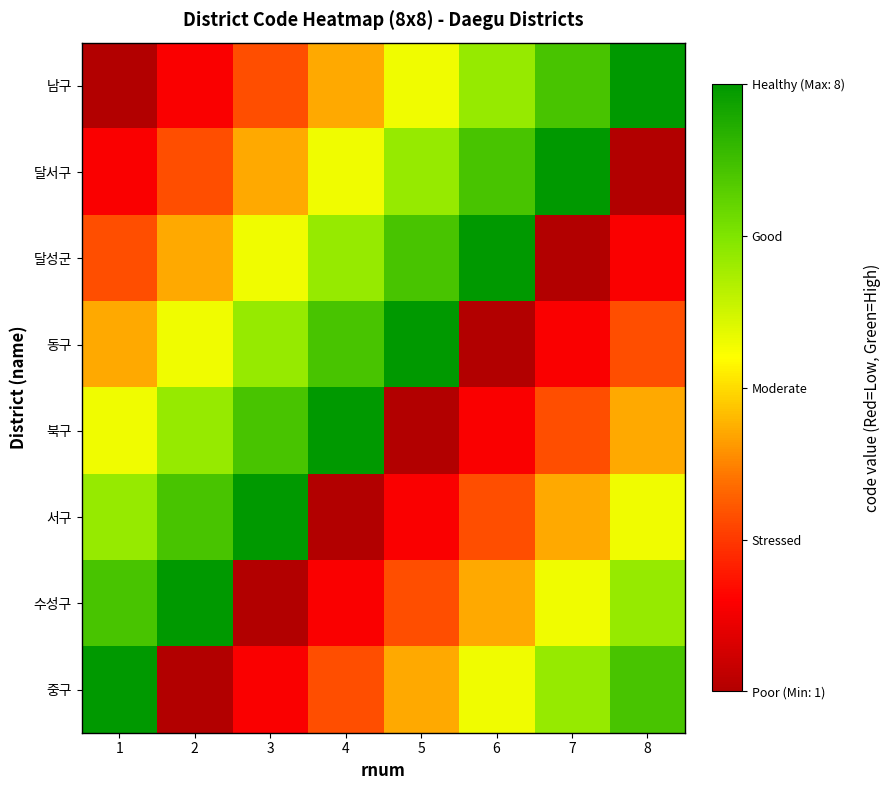

Count the number of categories in the chart.

8